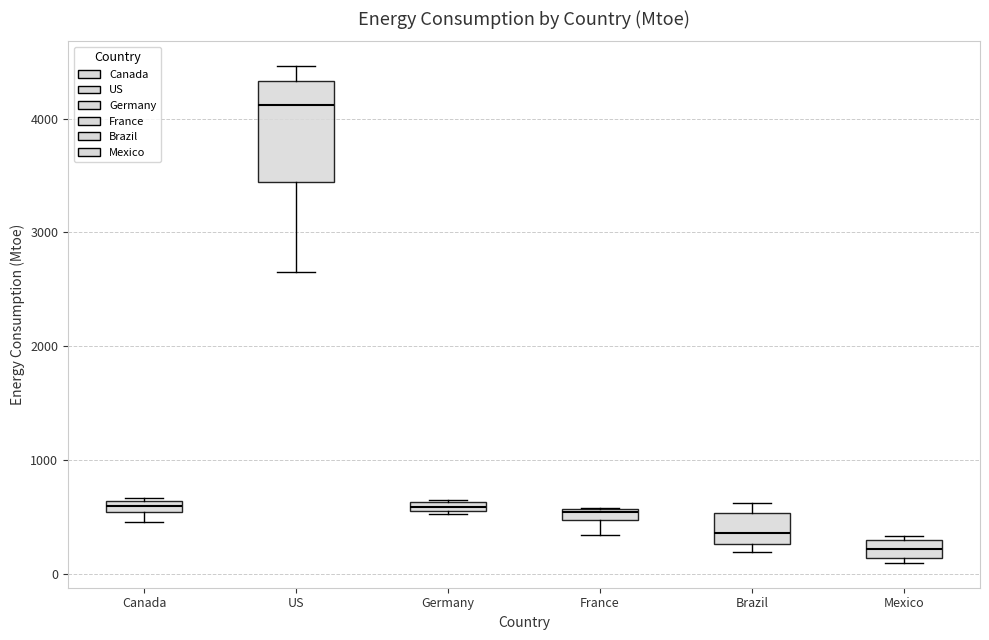

Which box is the tallest, from its lower edge to its upper edge?

US